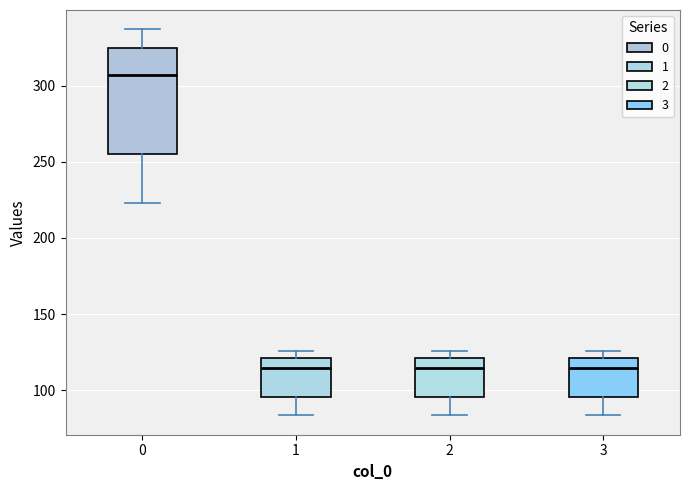

Reading left to right, transcribe this box plot: for each box, give where its median line is, the range the box spans, and where its two whiskers end, as read against the y-axis. The values are not printed on the chart, so give them approximately, as read against the axis.

0: median 305, box 255 to 325, whiskers 225 to 335
1: median 115, box 95 to 120, whiskers 85 to 125
2: median 115, box 95 to 120, whiskers 85 to 125
3: median 115, box 95 to 120, whiskers 85 to 125